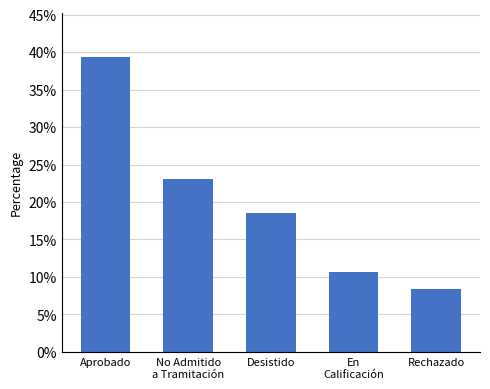

Rank the categories by value from lowest to highest.

Rechazado, En
Calificación, Desistido, No Admitido
a Tramitación, Aprobado